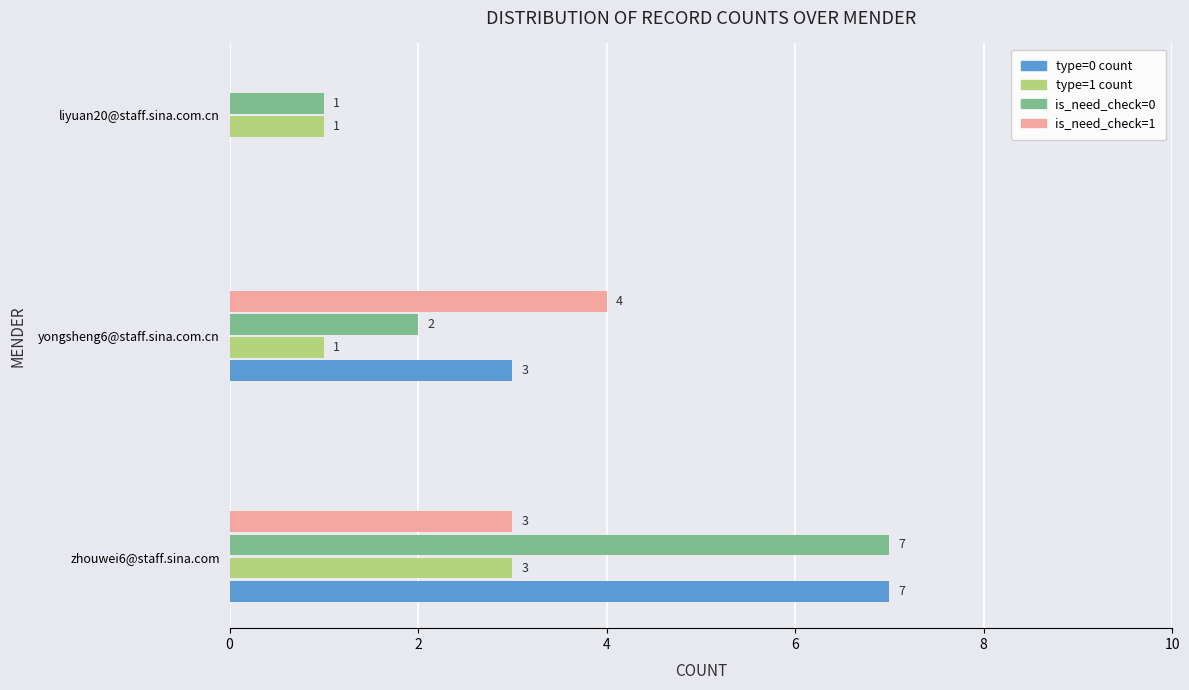

How many values in type=0 count are above zero?

2